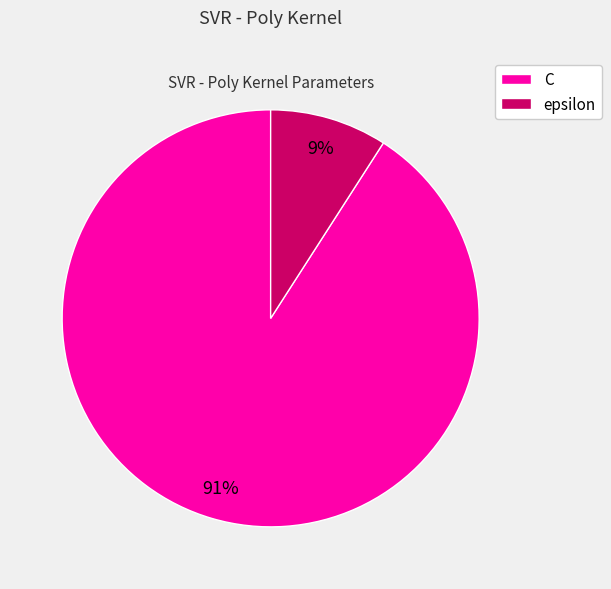

Is the sum of epsilon and C greater than half?

Yes